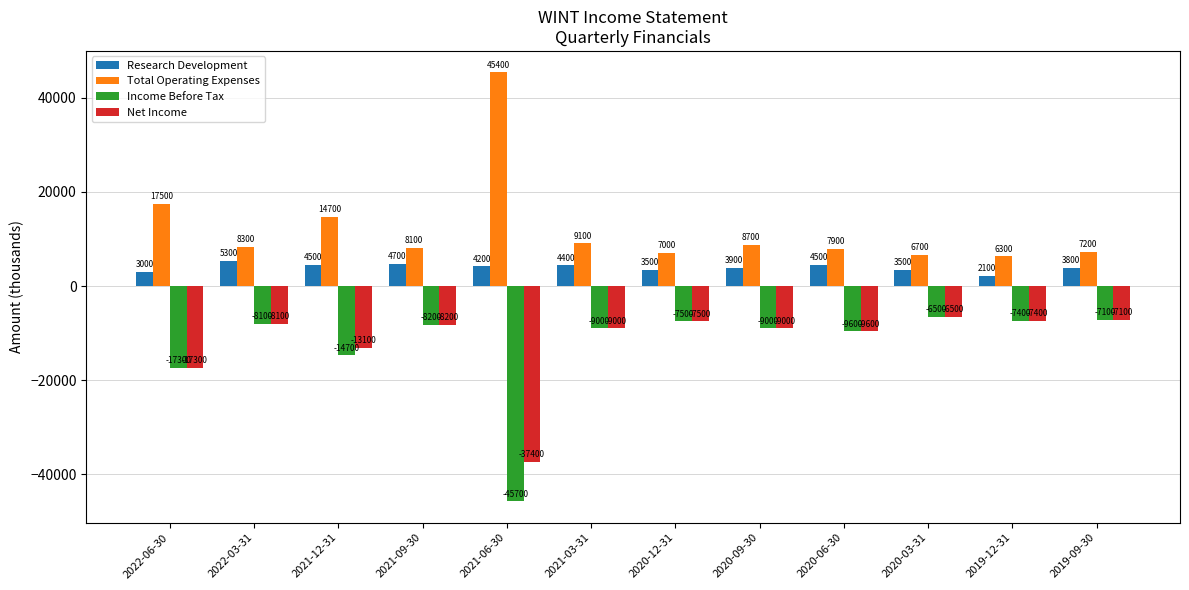

Is the value of Total Operating Expenses at 2019-12-31 greater than the value of Research Development at 2021-09-30?

Yes